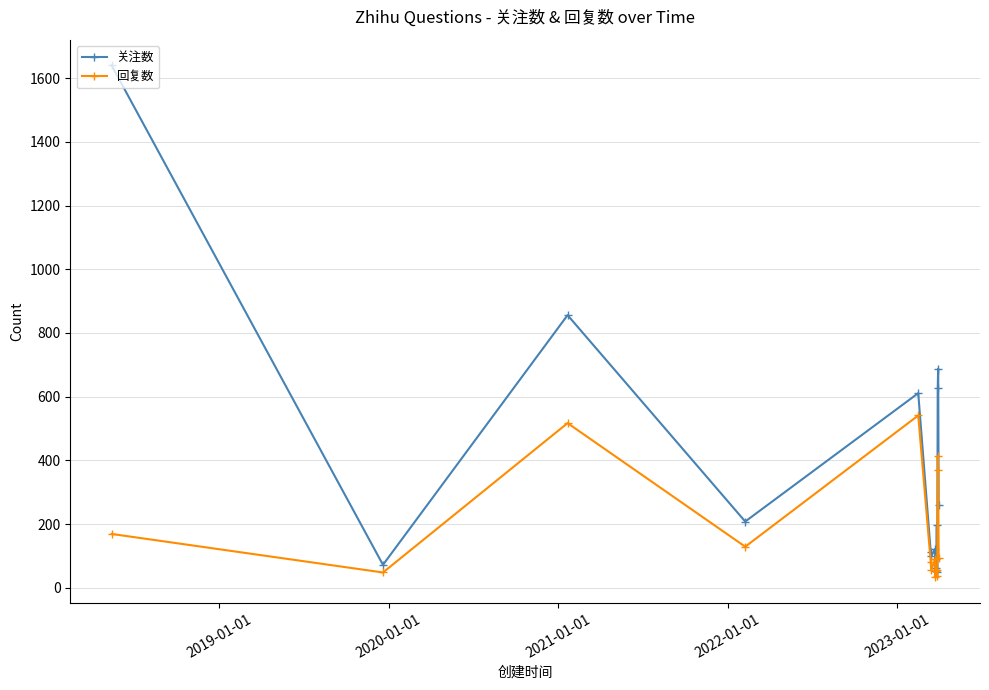

What is the minimum value for 回复数?

33